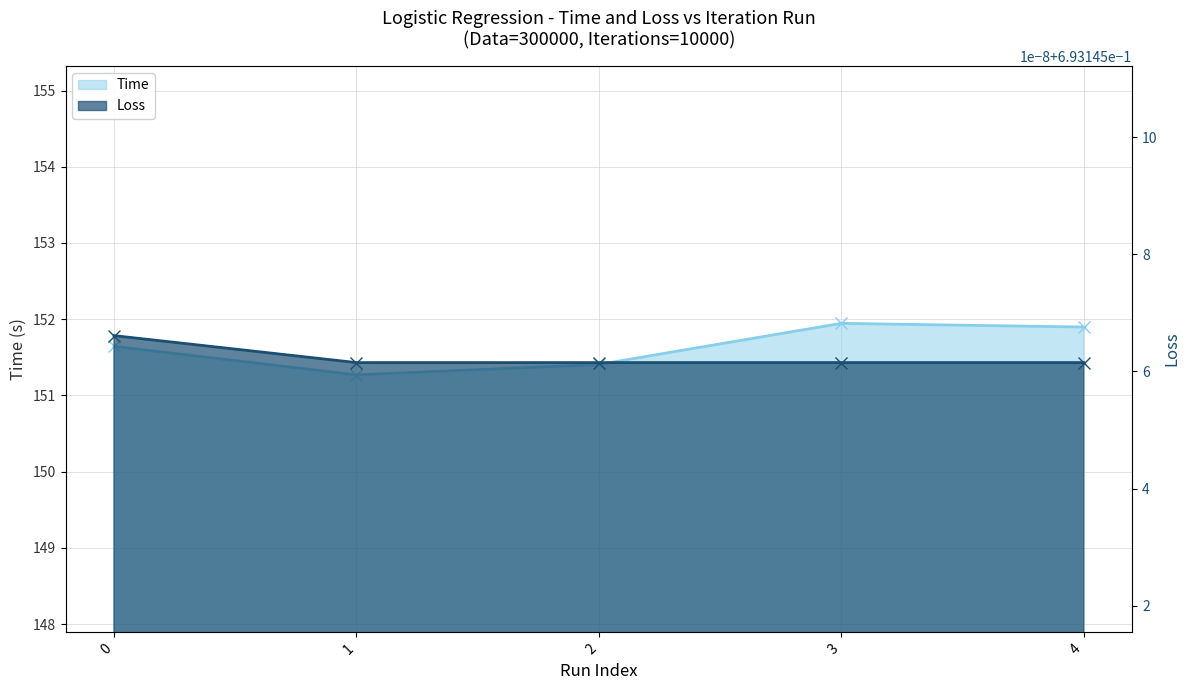

Approximately how many times larger is the value at 0 compared to 1?

1.0